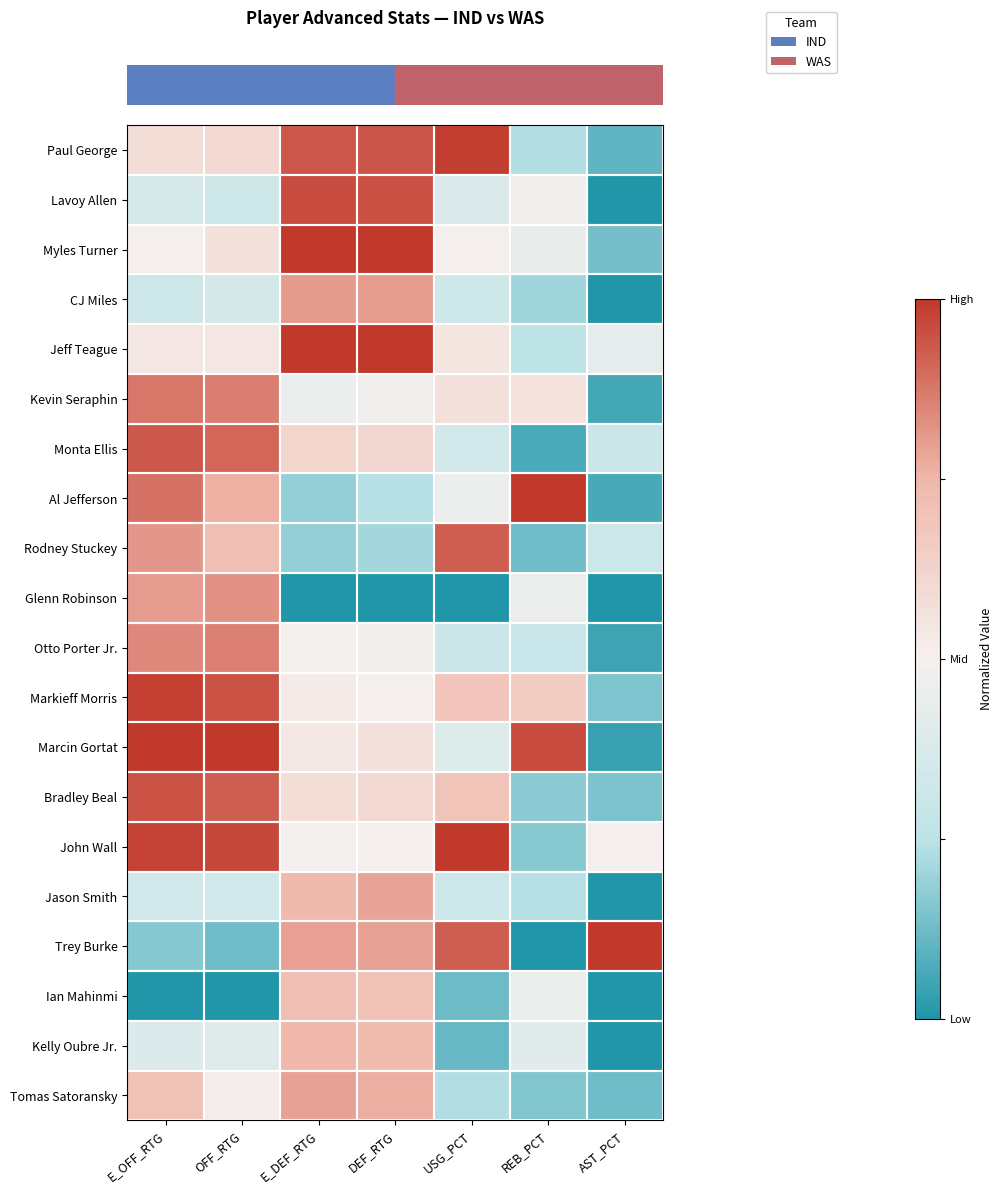

Count the number of categories in the chart.

7